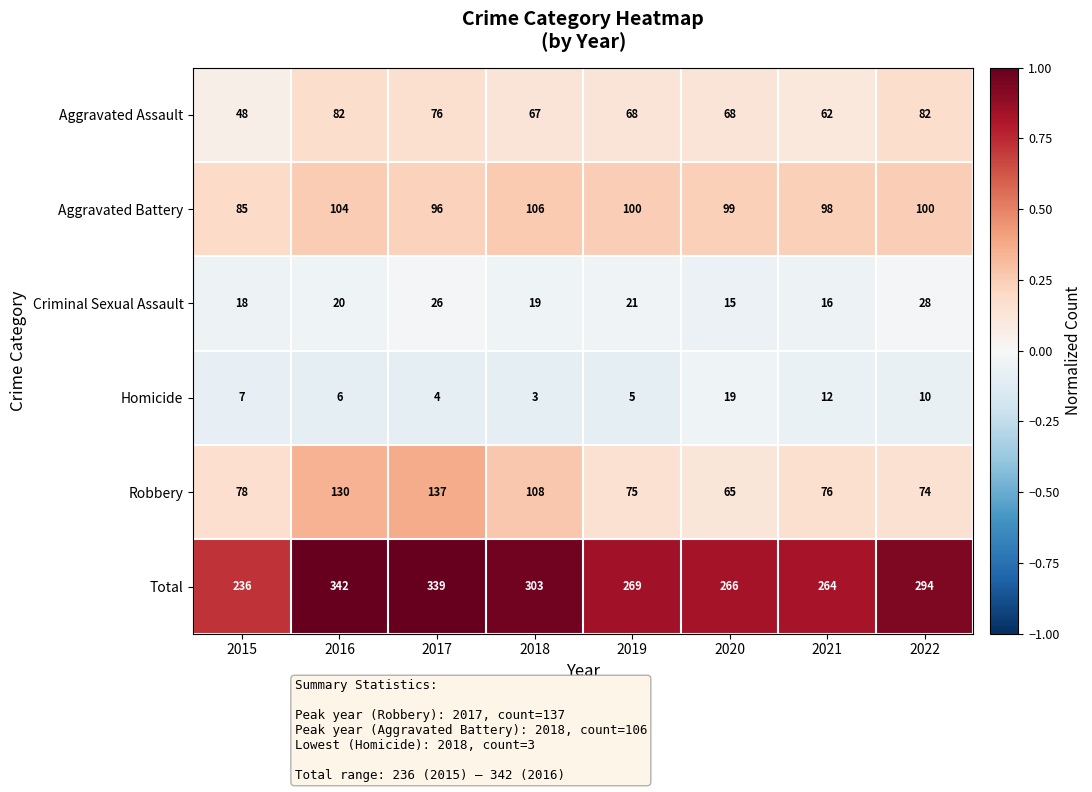

At 2018, list the series in order from smallest to largest.

Homicide, Criminal Sexual Assault, Aggravated Assault, Aggravated Battery, Robbery, Total